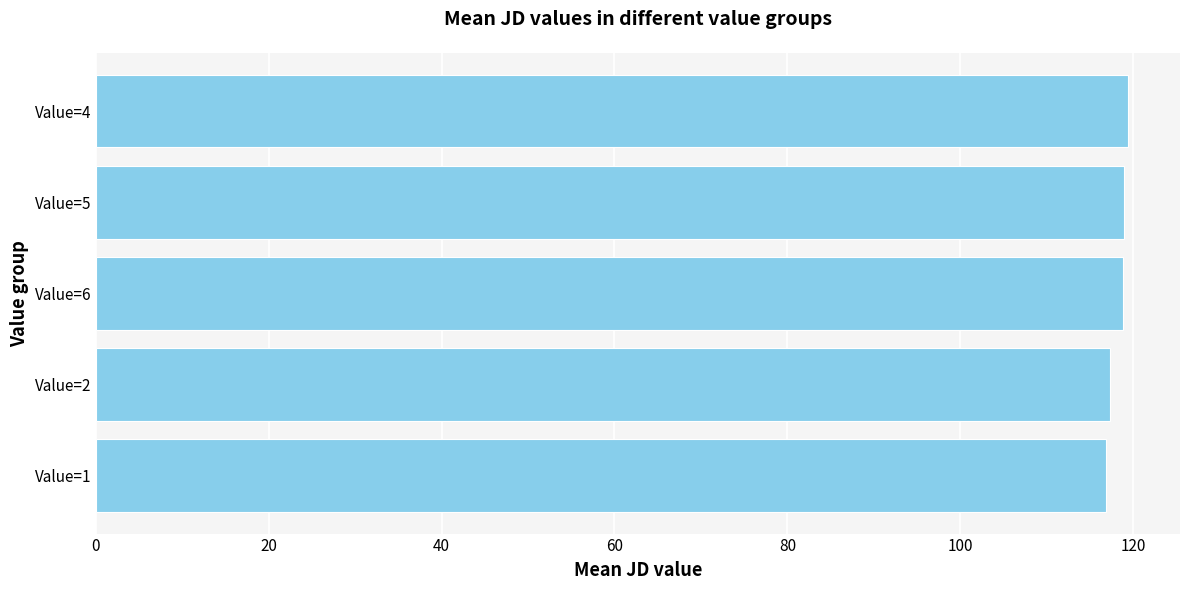

Are the bars horizontal?

Yes